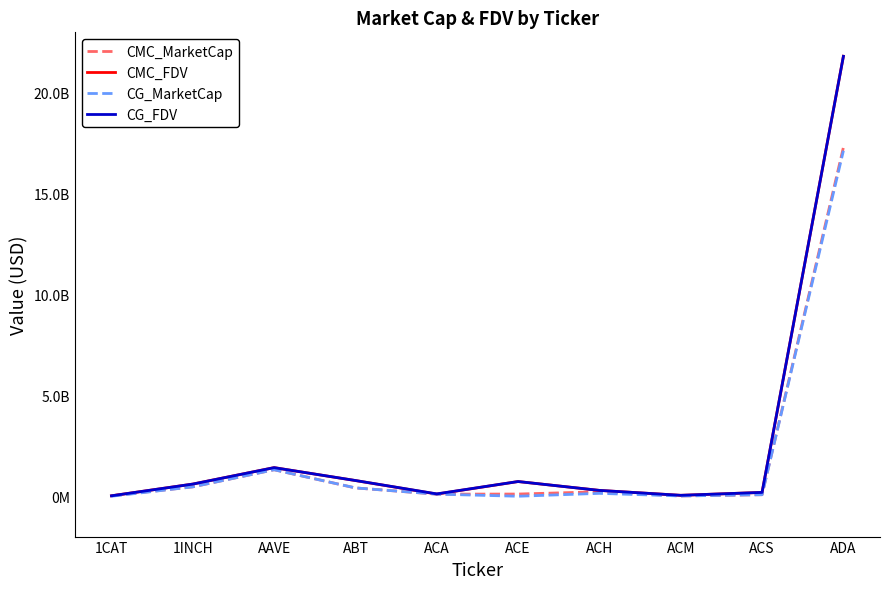

True or false: CG_MarketCap and CMC_FDV intersect in this chart.

False